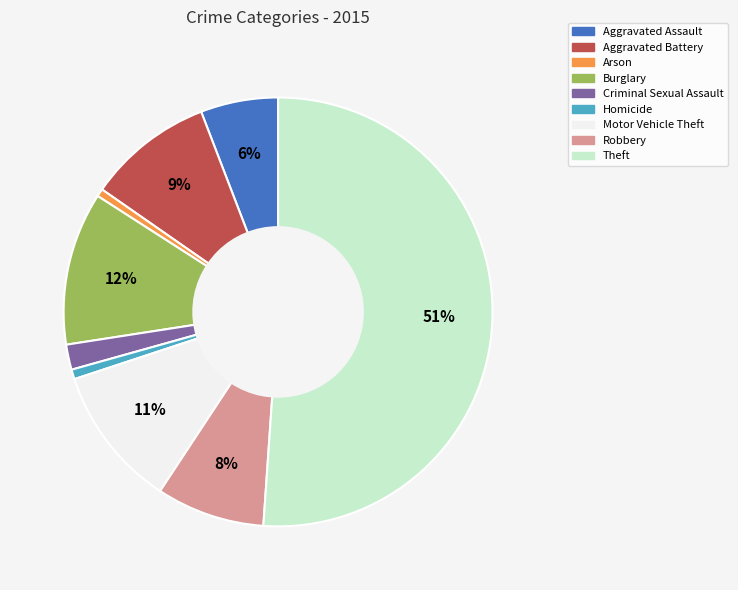

To the nearest percent, what portion does Homicide represent?

1%